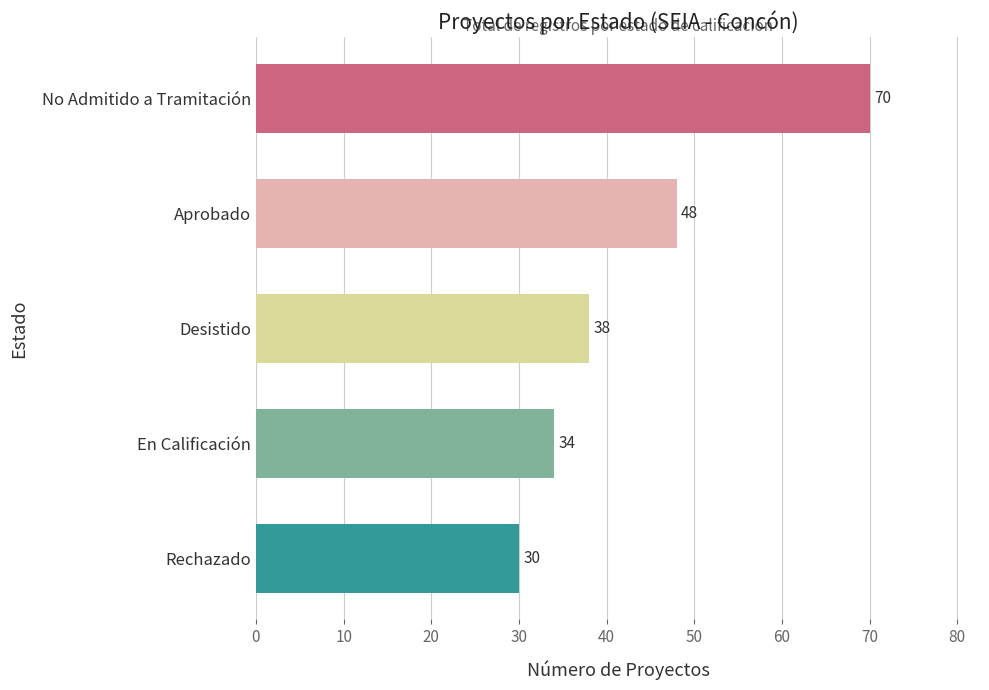

What is the average value?

44